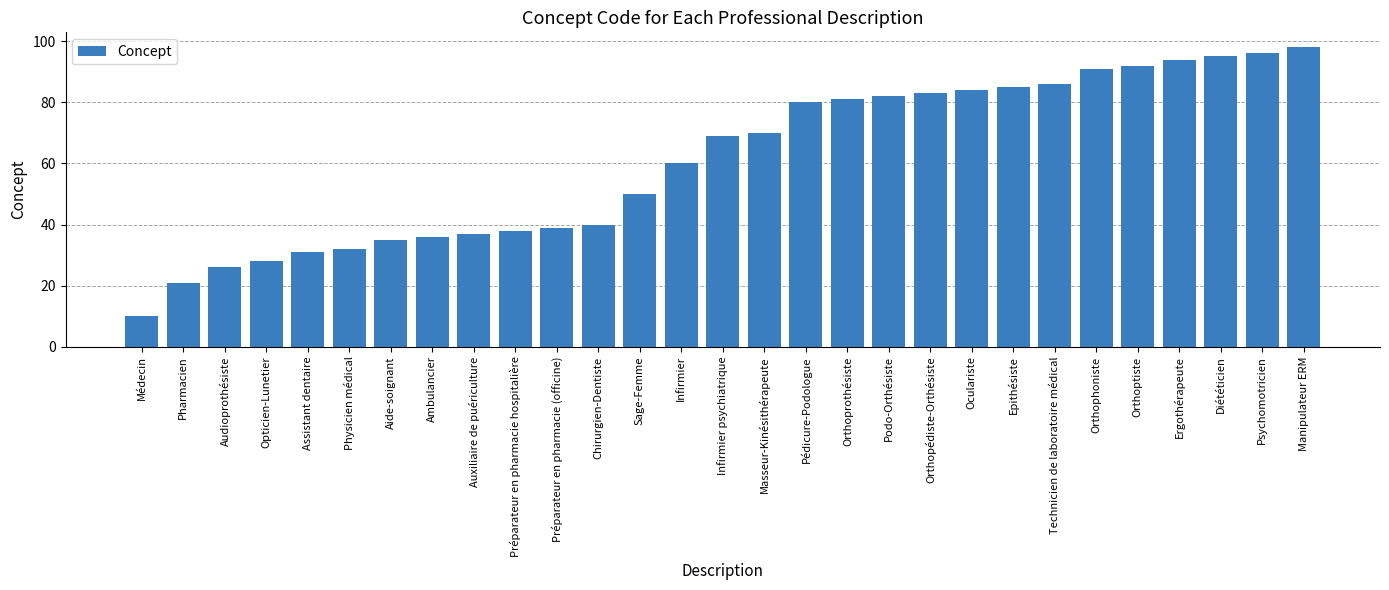

What is the difference between the values at Physicien médical and Infirmier psychiatrique?

37